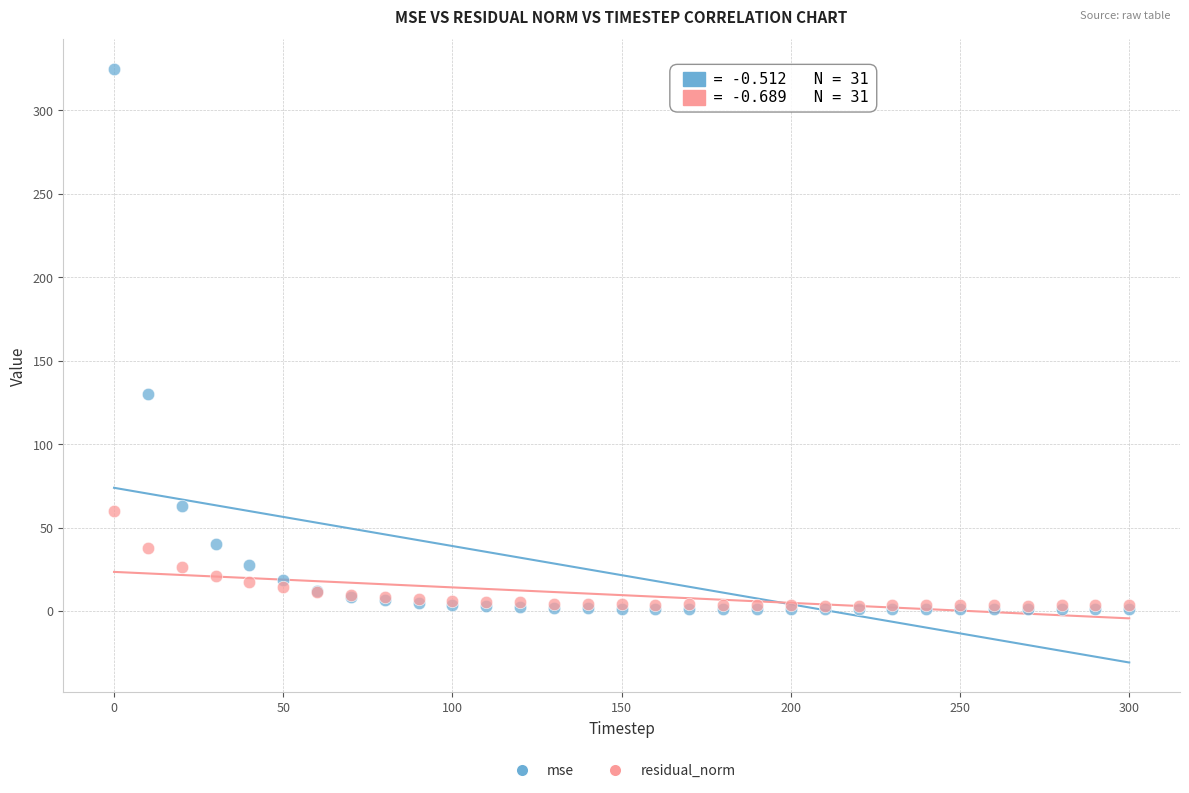

Across all series, what Y value is closest to 162?

130.4